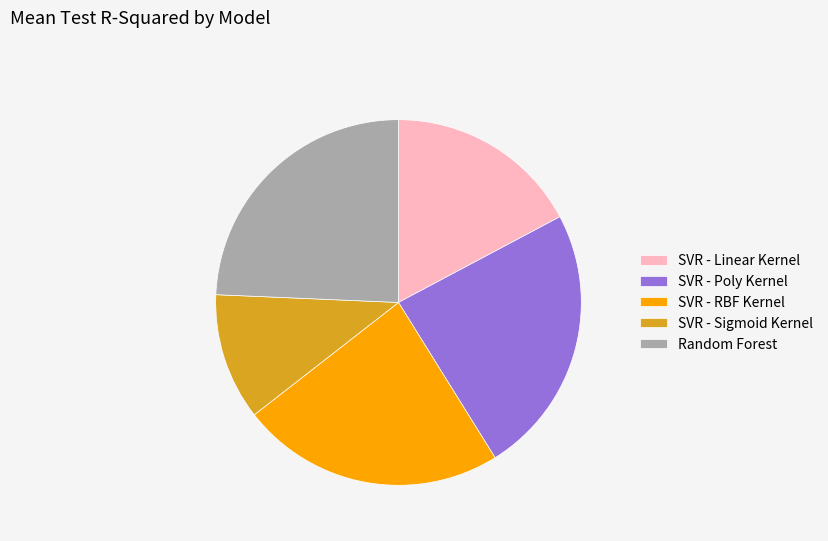

Which has a higher value, SVR - Linear Kernel or SVR - Poly Kernel?

SVR - Poly Kernel